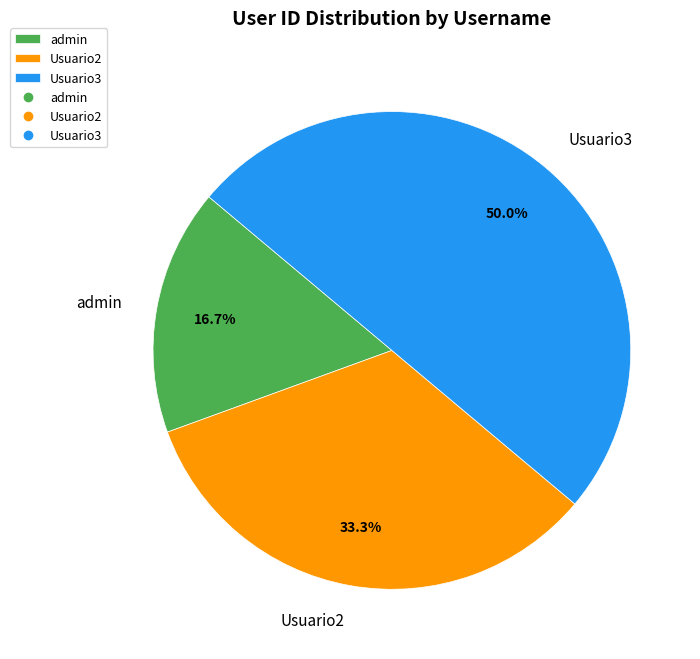

True or false: Usuario3 accounts for 50% of the total.

True